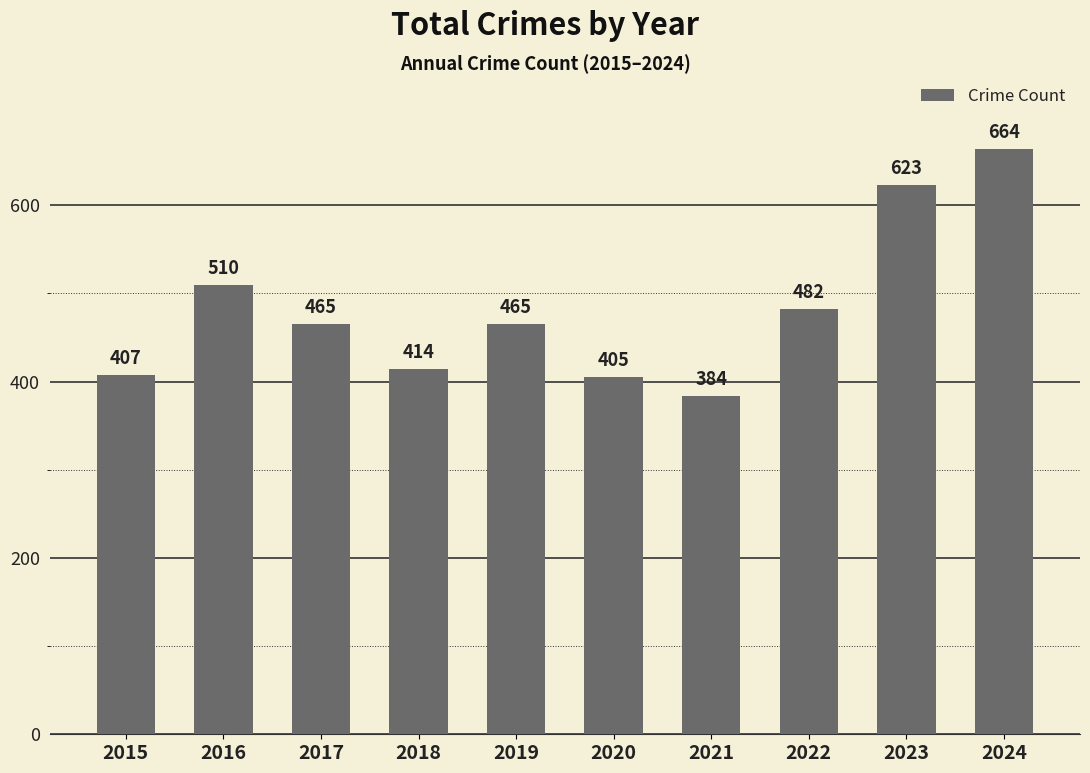

Is it true that the value at 2021 is 384?

True